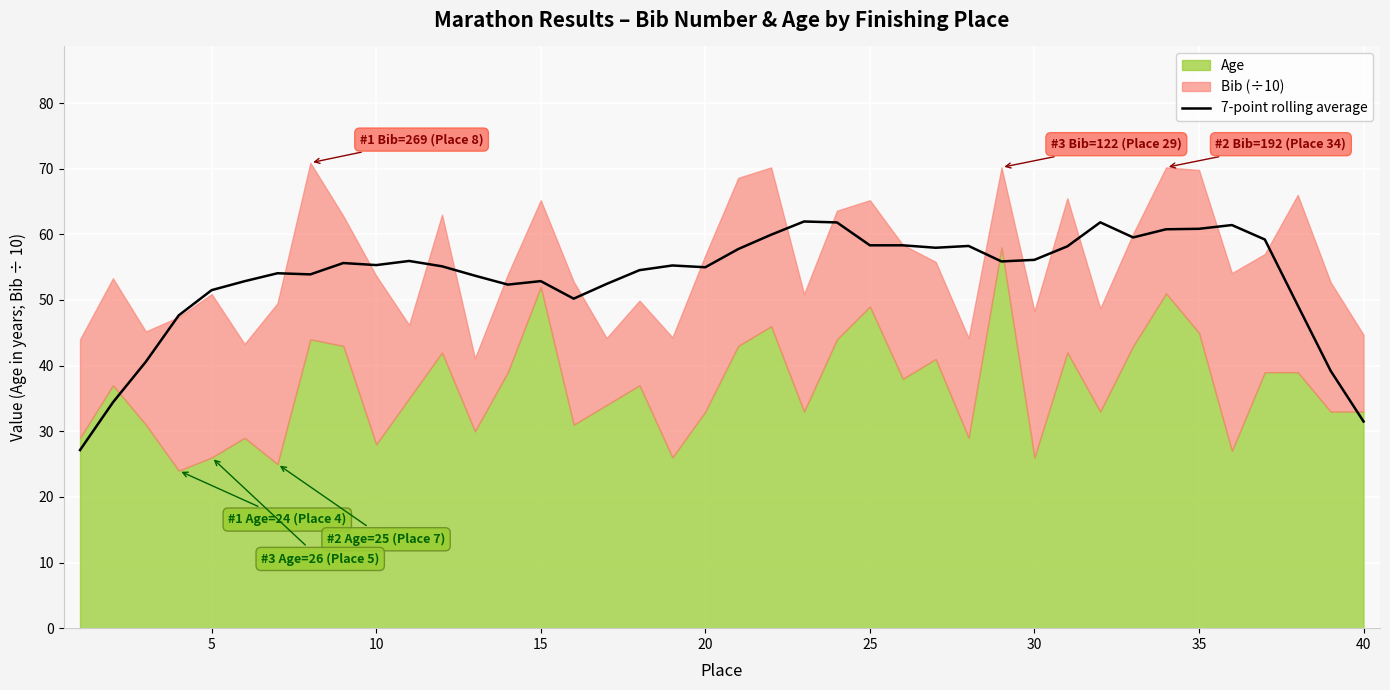

What is the lowest value of the 7-point rolling average series?

27.1